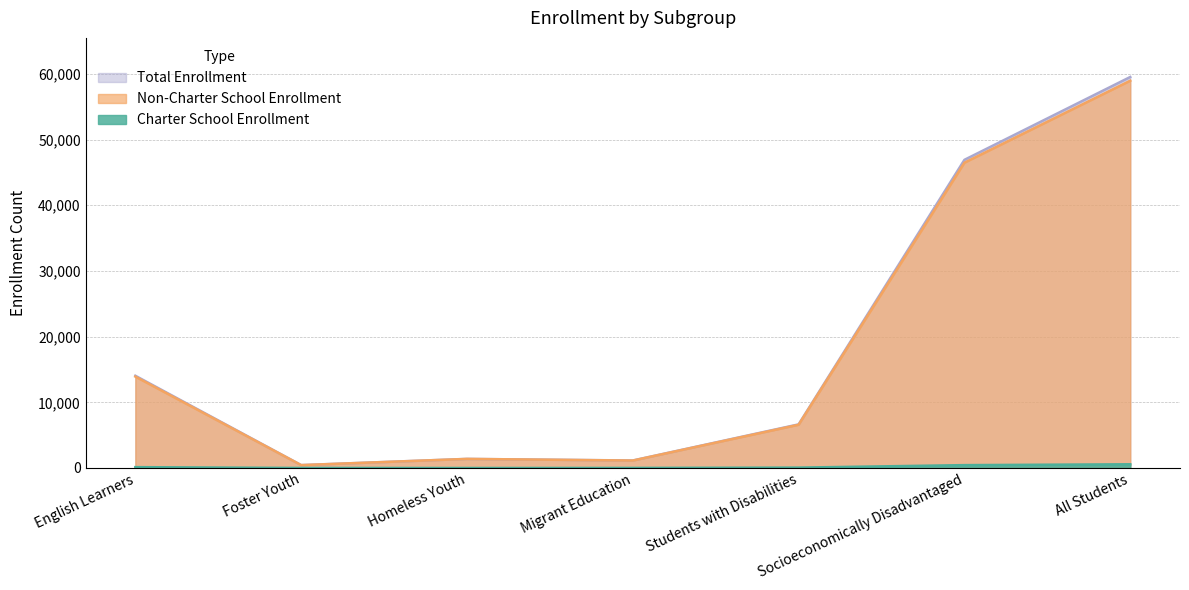

How many data points in Total Enrollment are above 6643?

3